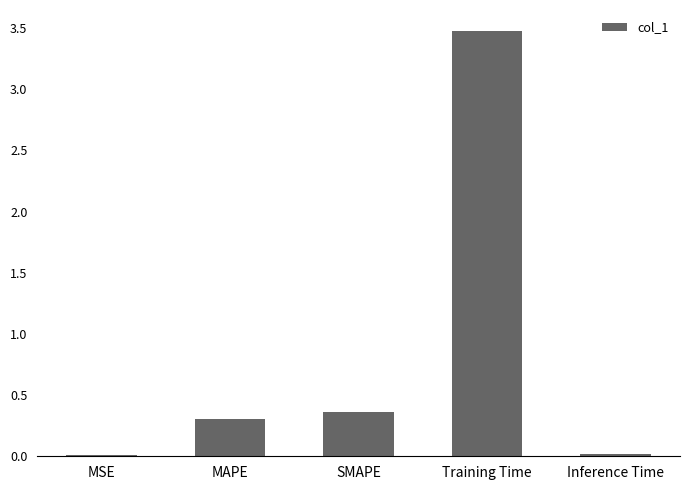

The value at MAPE is 0.5. True or false?

False